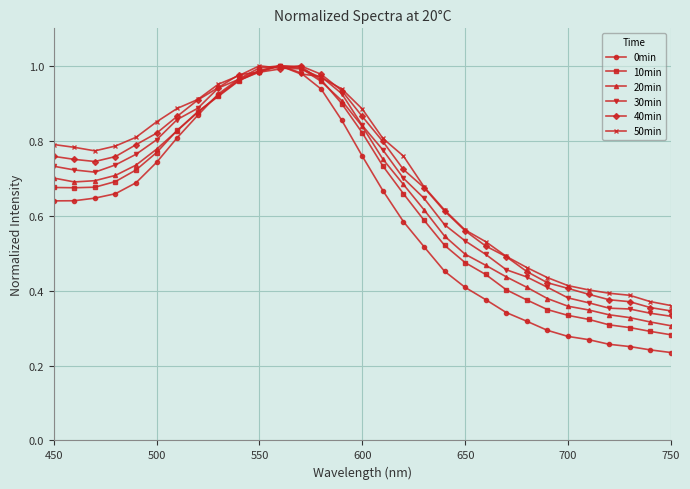

At how many categories does at least one series exceed 0?

31